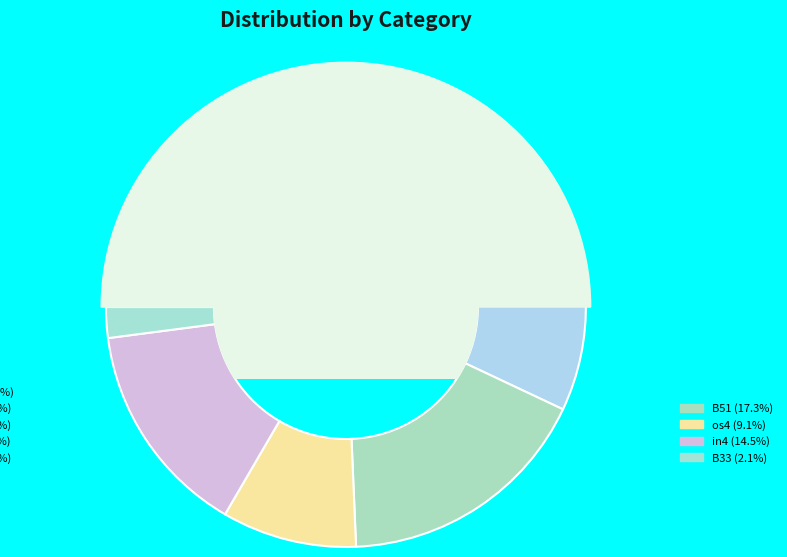

How many segments does this pie chart have?

9